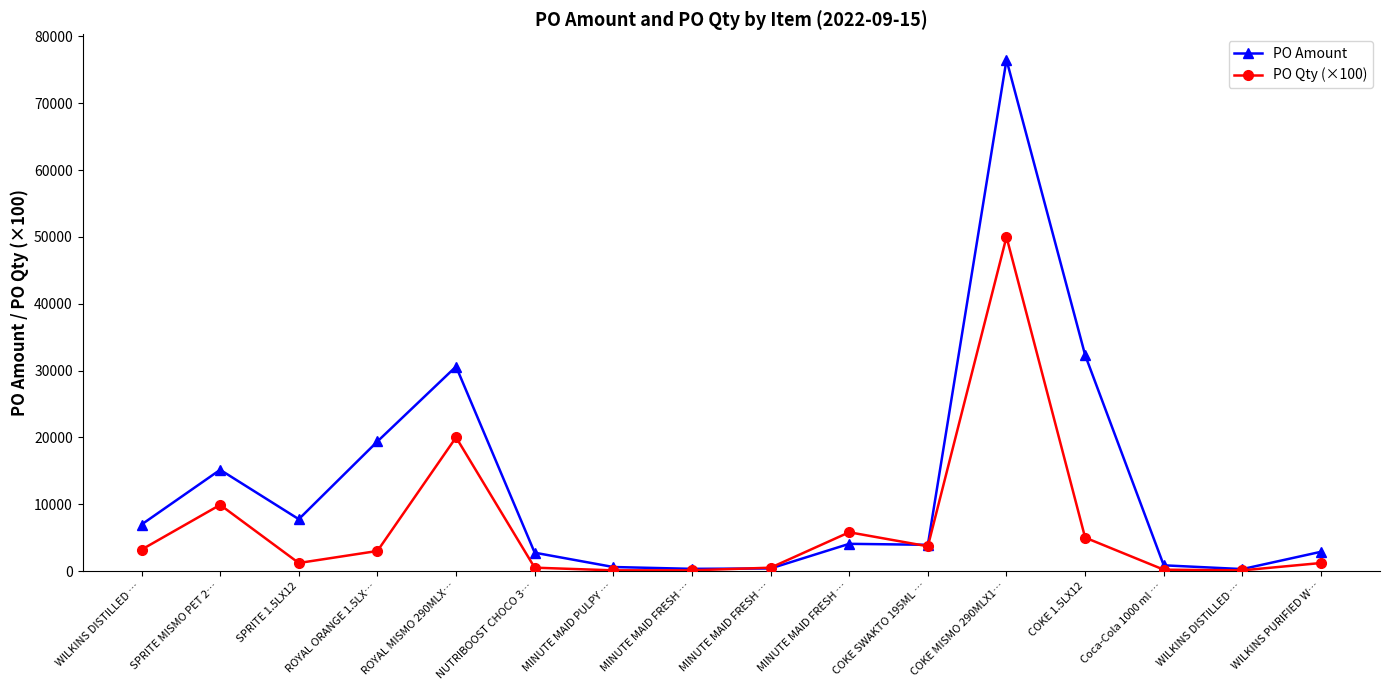

The PO Amount series shows 9577.9 at ROYAL MISMO 290MLX…. True or false?

False